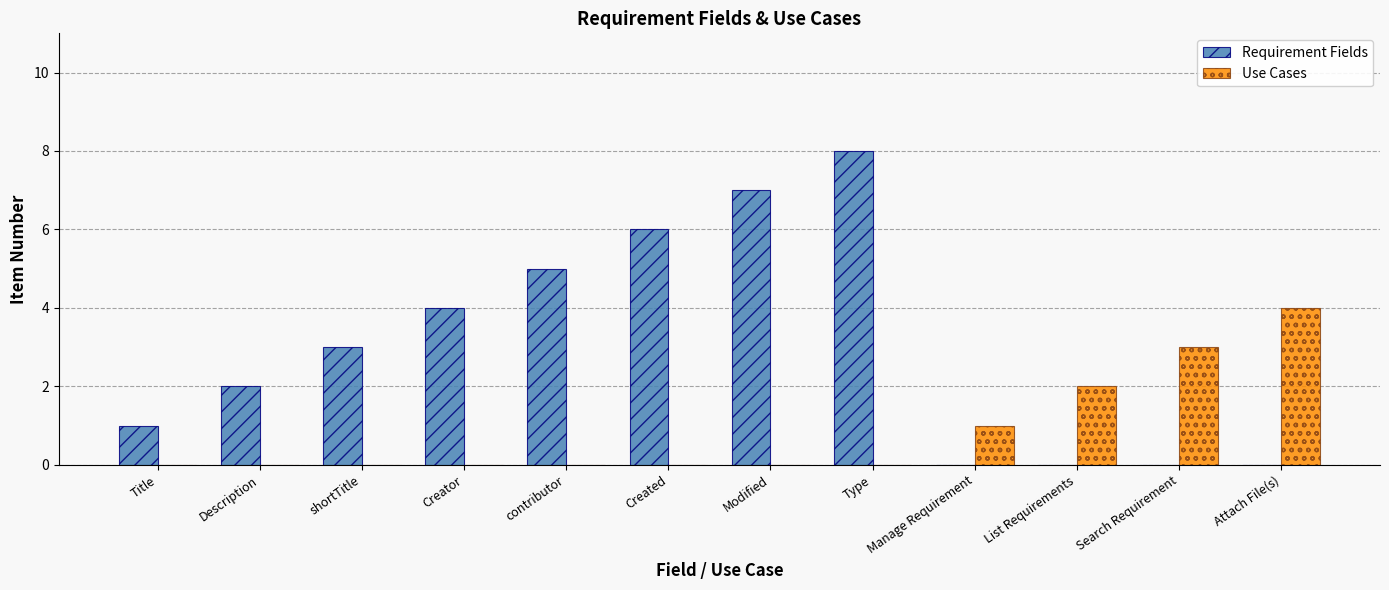

The value of Use Cases at Type is 2. True or false?

False